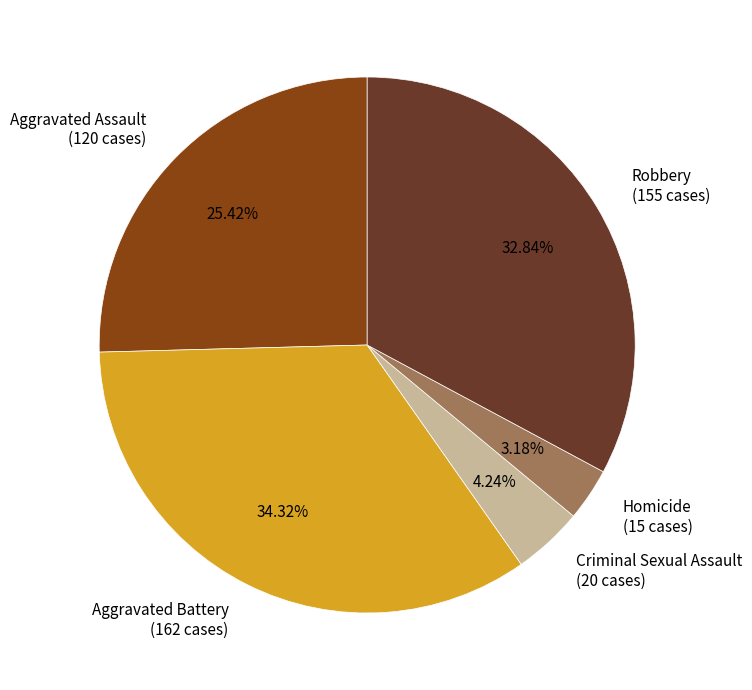

True or false: Aggravated Assault accounts for 34% of the total.

False